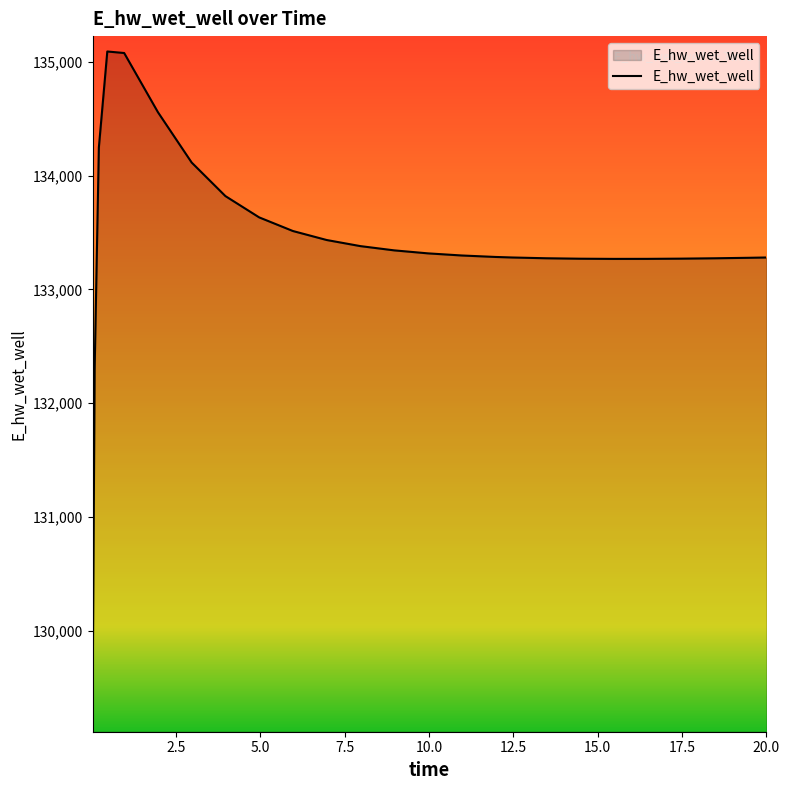

What is the smallest value displayed?

129242.4